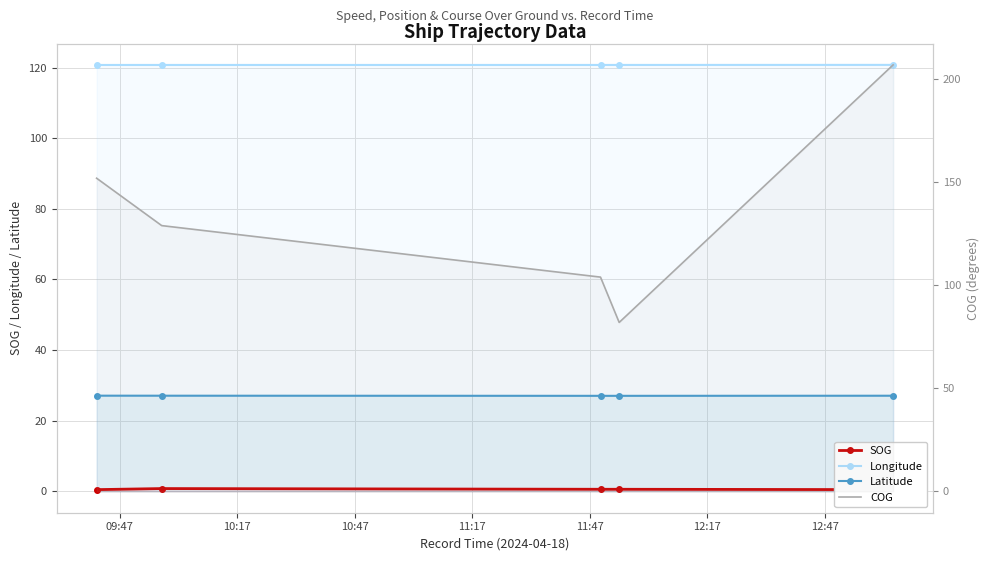

Which has a higher value, 10:17 or 11:17?

10:17